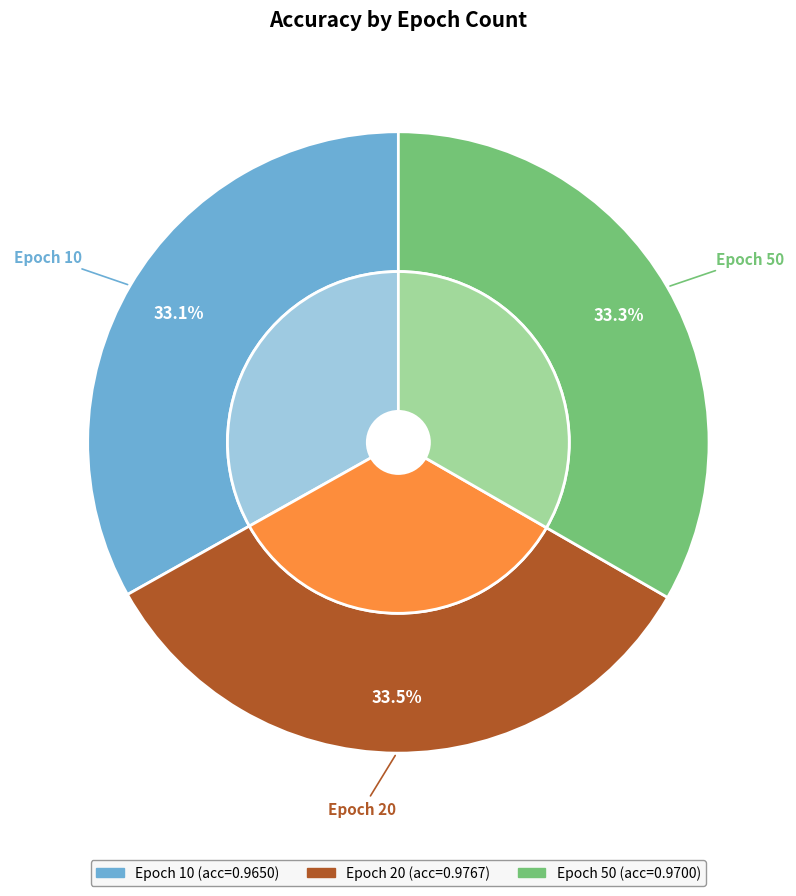

What percentage is NOT represented by 50?

66.7%